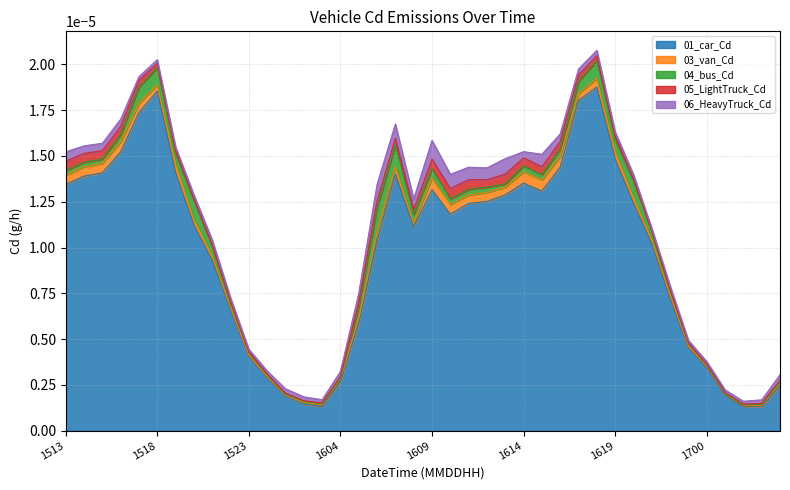

How many interior local peaks does the 01_car_Cd series have?

5